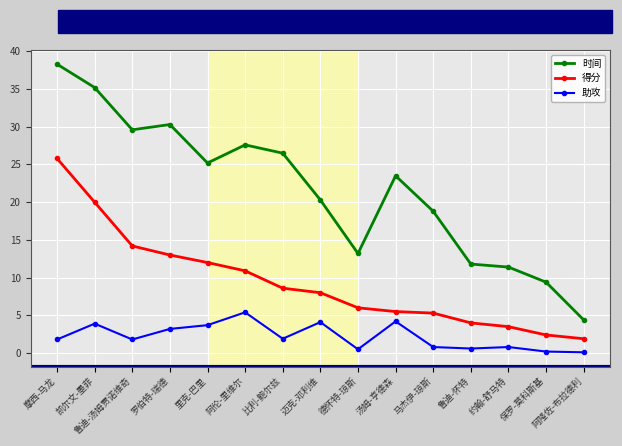

What is the maximum value shown in the chart?

38.3